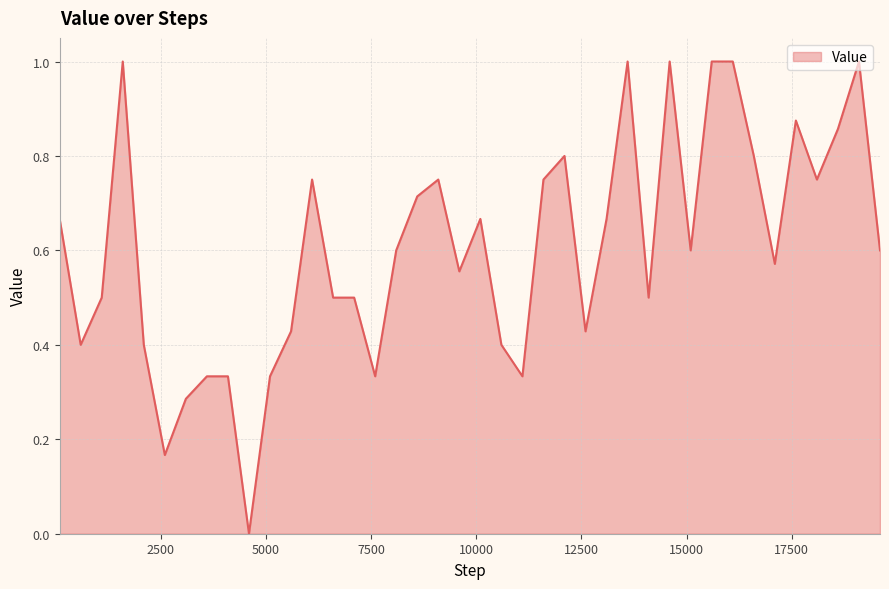

What is the maximum value shown in the chart?

1.0